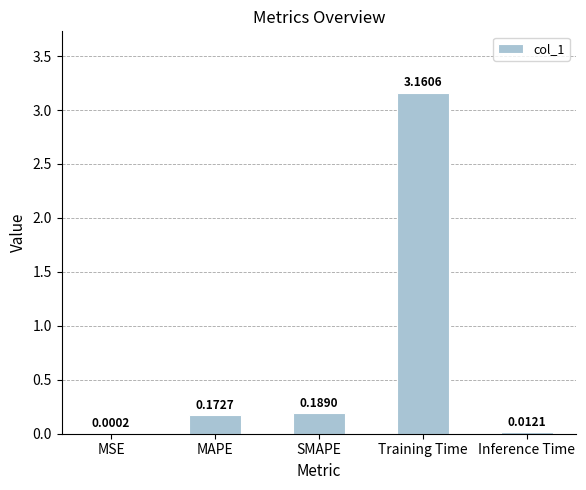

What is the sum of all values?

3.5